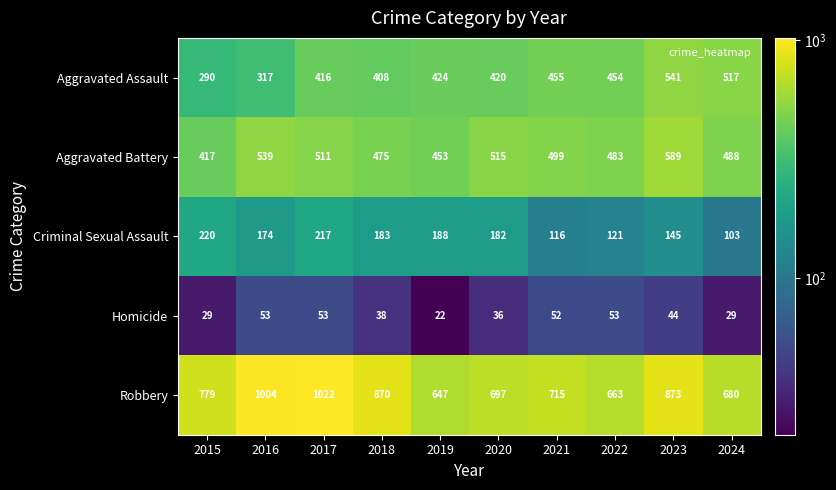

At 2016, list the series in order from largest to smallest.

Robbery, Aggravated Battery, Aggravated Assault, Criminal Sexual Assault, Homicide